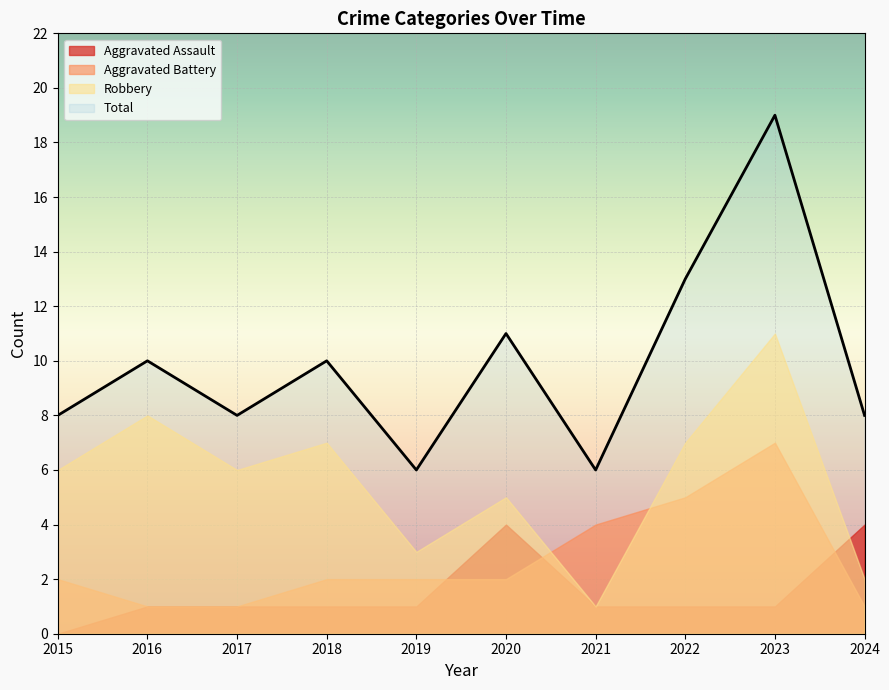

The value of Robbery at 2018 is 7. True or false?

True